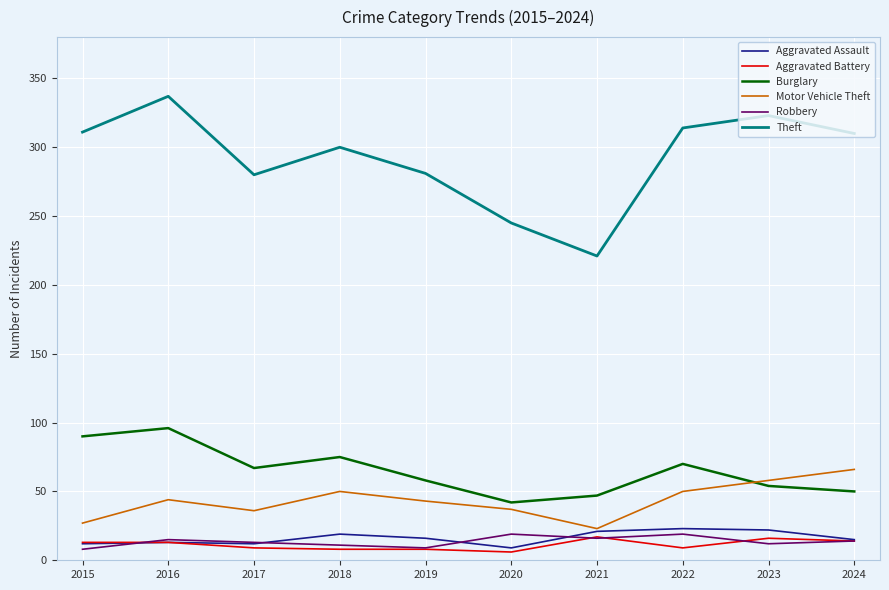

Which series has the largest range (max minus min)?

Theft